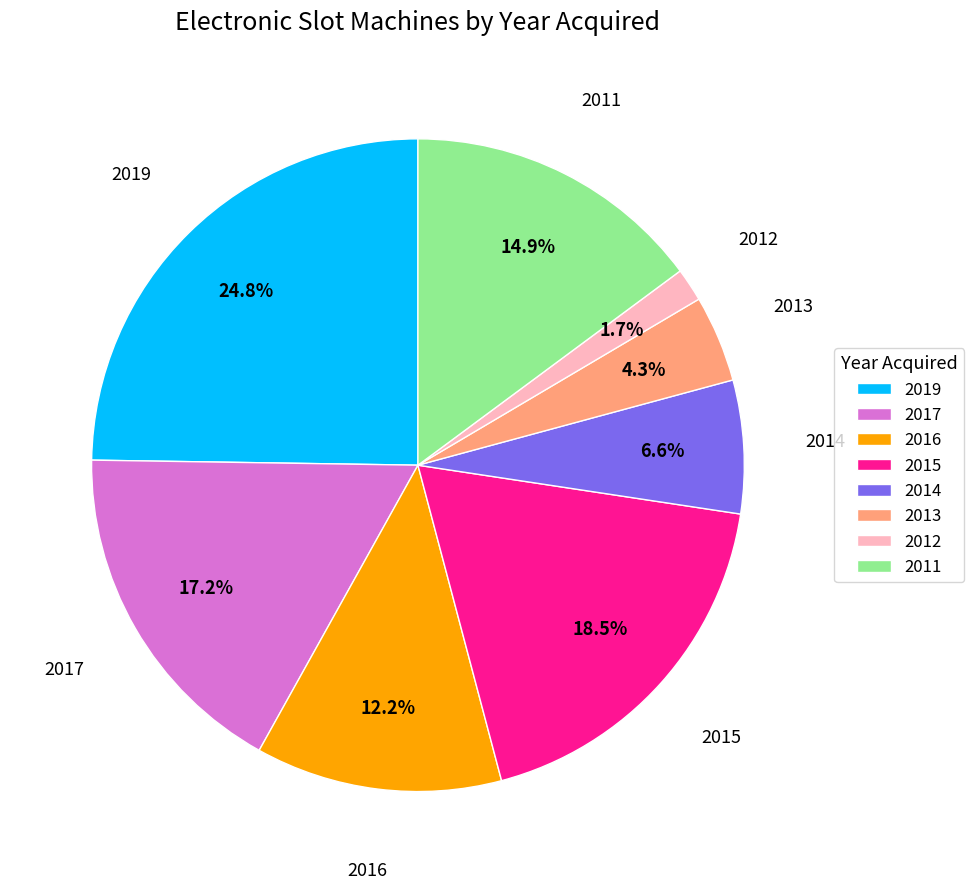

How many segments does this pie chart have?

8